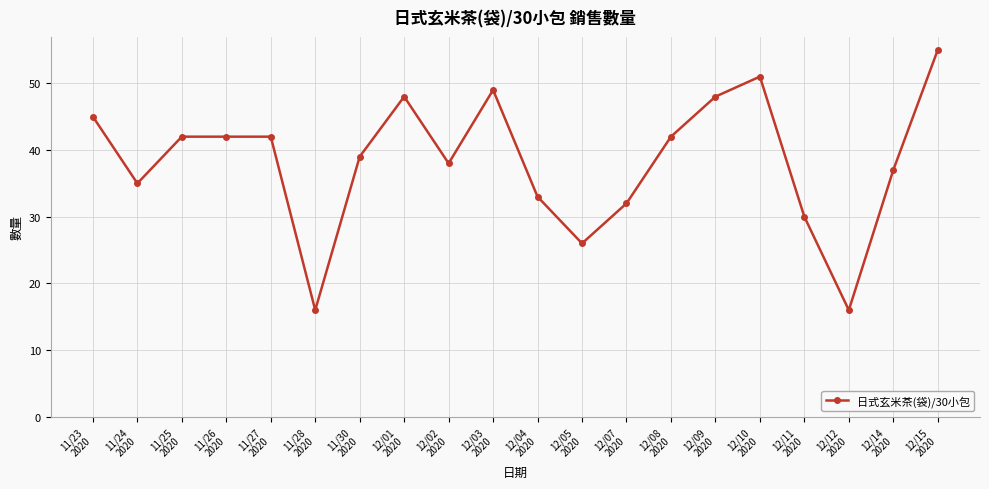

Reading right to left, list all the values displayed in this chart.

55	37	16	30	51	48	42	32	26	33	49	38	48	39	16	42	42	42	35	45